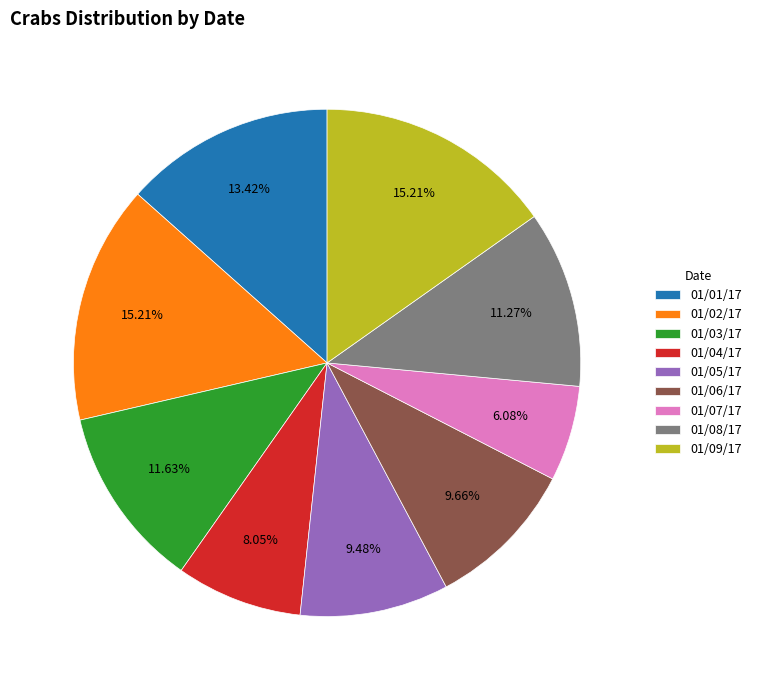

To the nearest percent, what is the difference between the 01/02/17 and 01/03/17 slice percentages?

4%